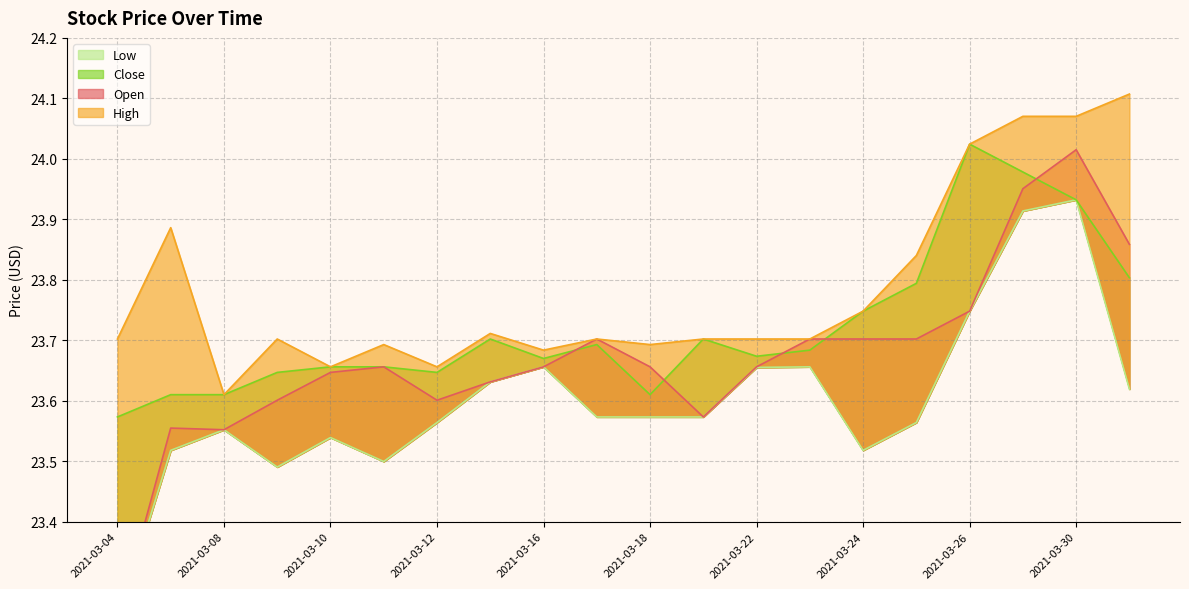

What is the value of the Low point at the 13th from the left?

23.7